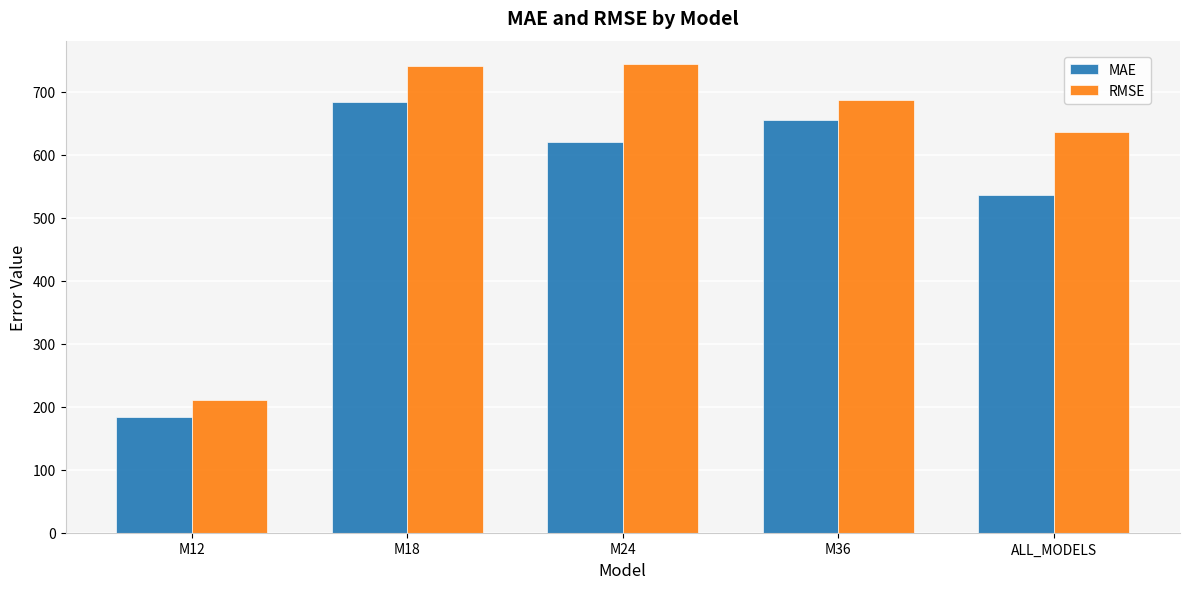

Is it true that MAE equals 270.6 at M18?

False